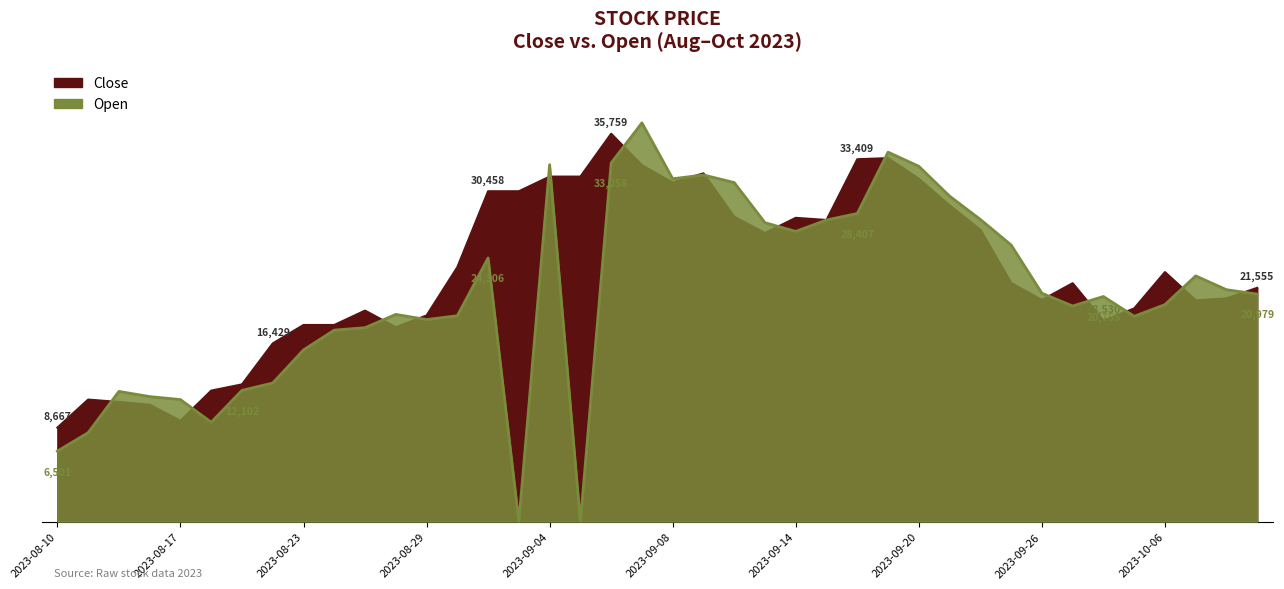

The value of Open at 2023-10-11 is 21380. True or false?

True